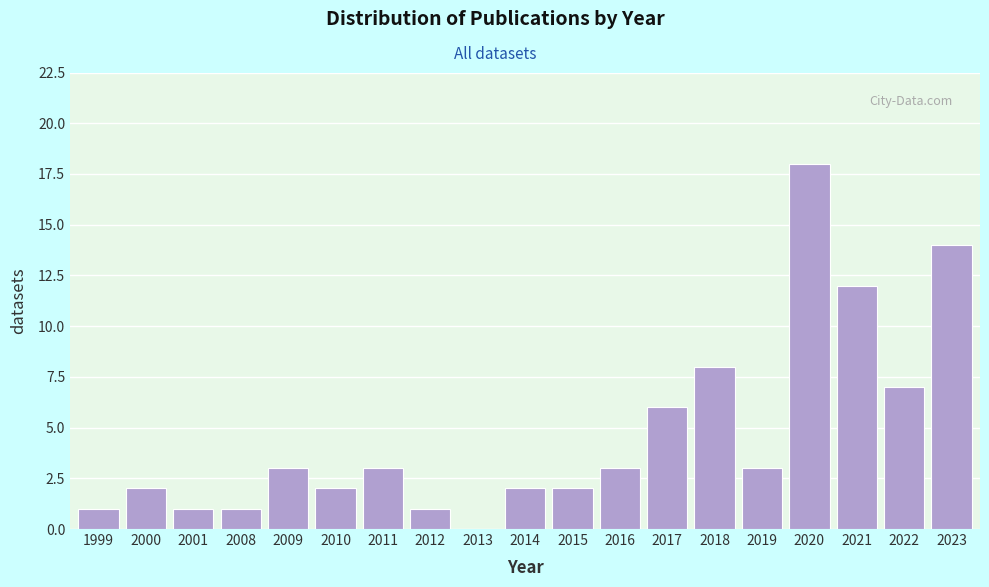

Reading left to right, list all the values displayed in this chart.

1999=1	2000=2	2001=1	2008=1	2009=3	2010=2	2011=3	2012=1	2013=0	2014=2	2015=2	2016=3	2017=6	2018=8	2019=3	2020=18	2021=12	2022=7	2023=14